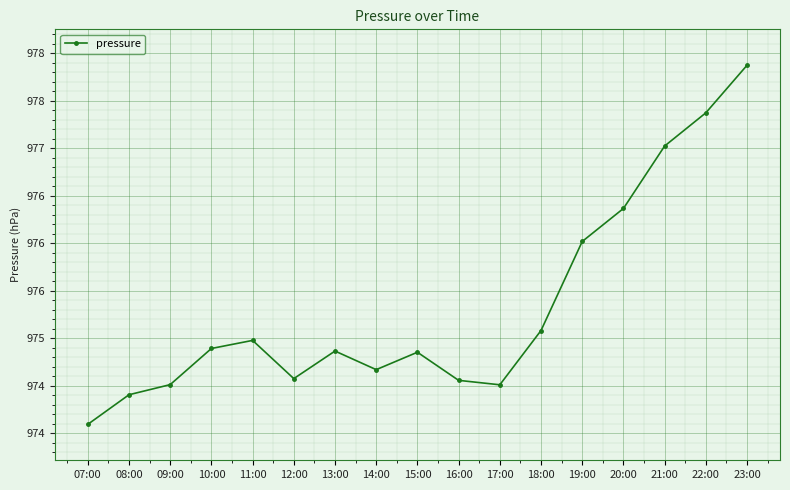

Where is the data nearest to the value 97598?

19:00